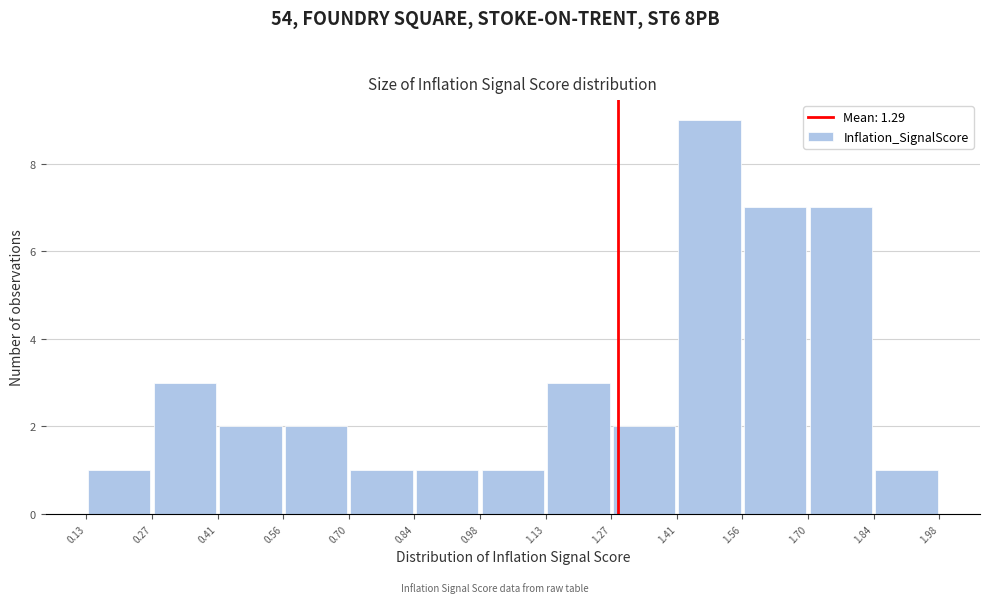

What is the height of the bar covering 1.84 to 1.98 on the x-axis? The values are not printed on the chart, so give them approximately, as read against the axis.

1